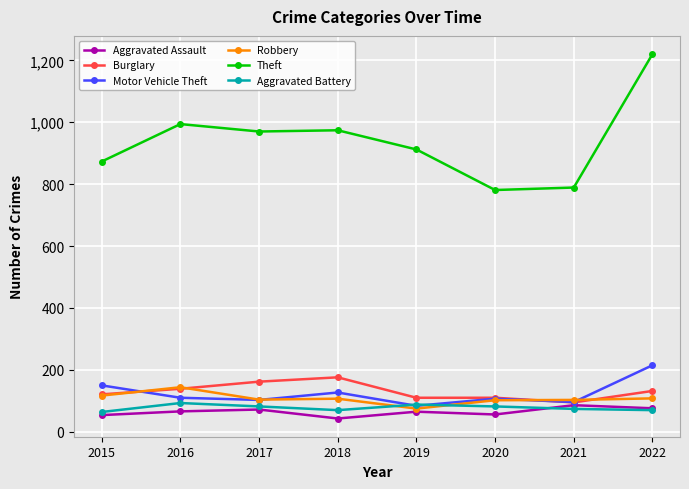

Where do Aggravated Battery and Robbery first cross each other?

2018 and 2019